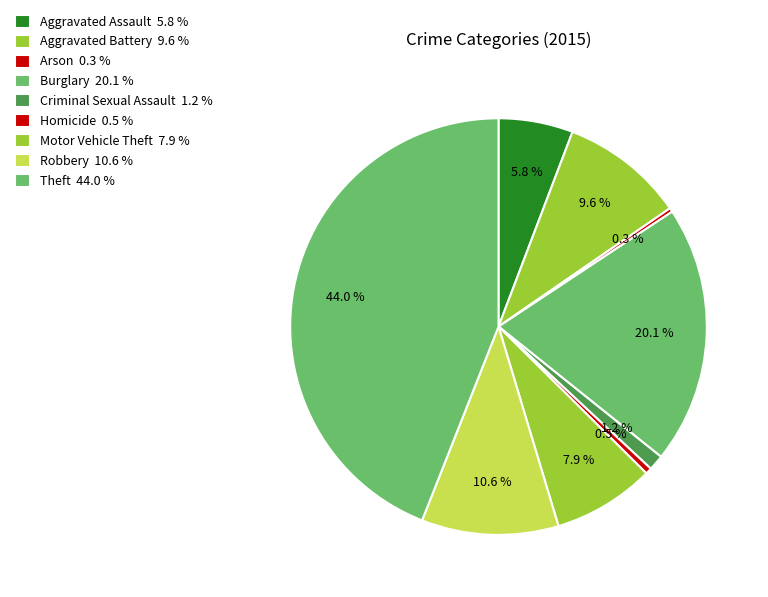

Is Burglary the majority of the pie?

No